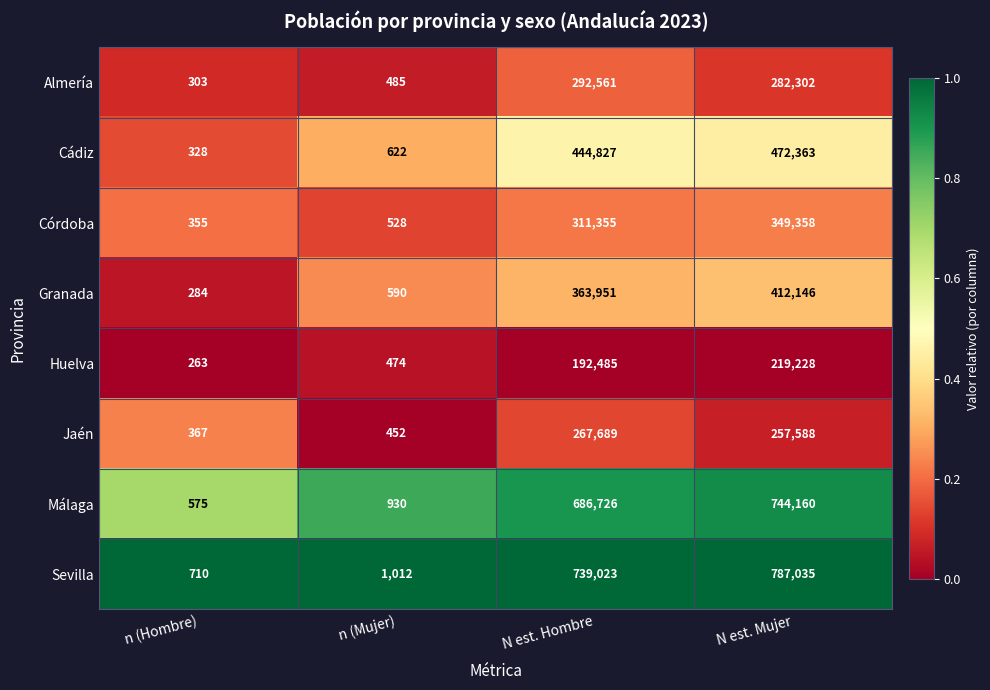

At which category is the sum across all series the highest?

N est. Mujer